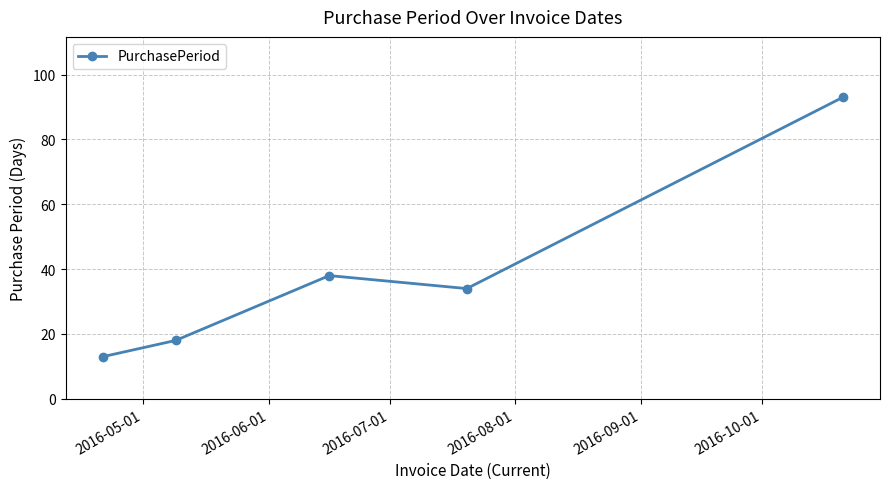

Reading left to right, list all the values displayed in this chart.

13	18	38	34	93